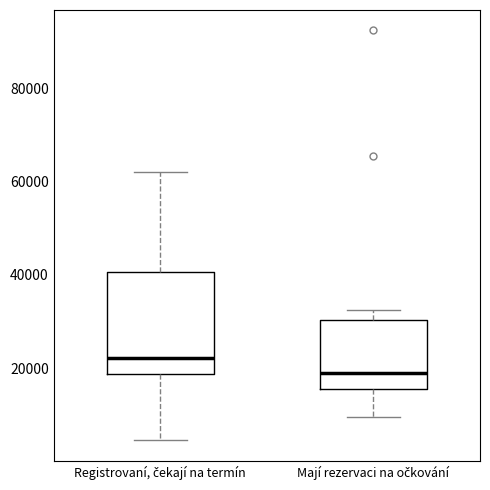

Which box is the tallest, from its lower edge to its upper edge?

Registrovaní, čekají na termín